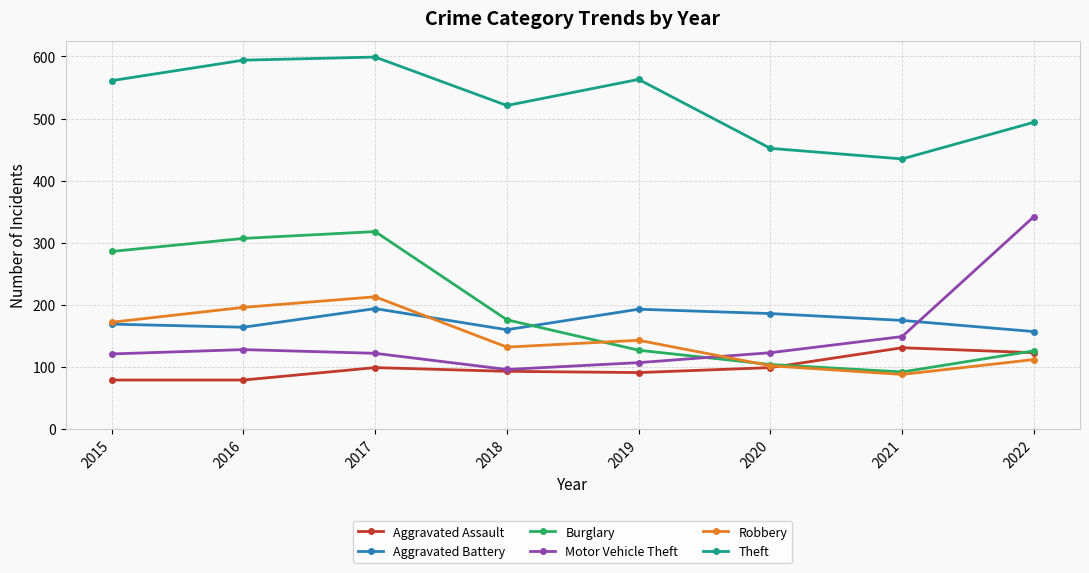

What is the minimum value shown in the chart?

79